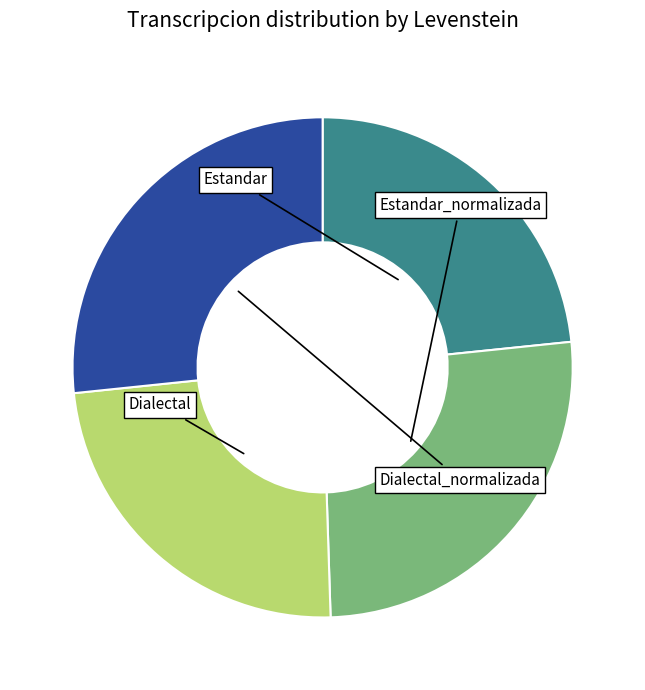

Is there any slice that represents more than half of the pie?

No